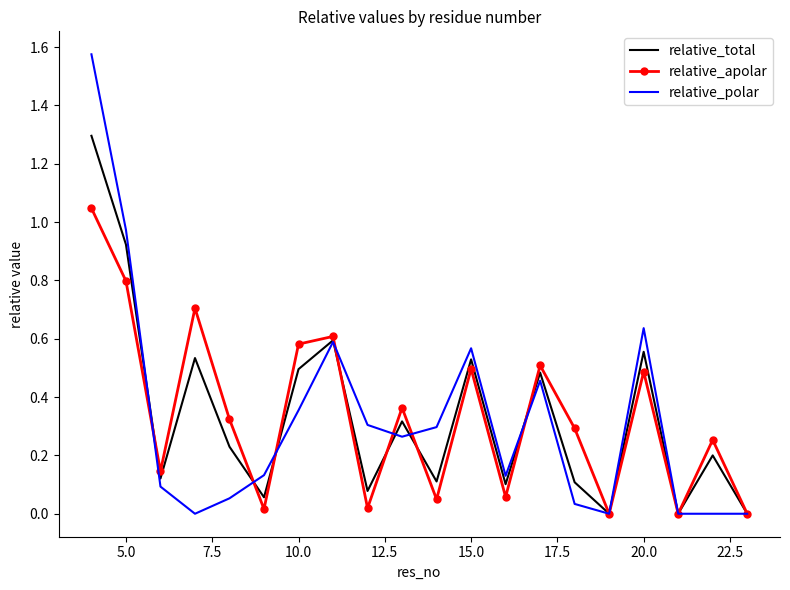

Which series has the widest spread of values?

relative_polar